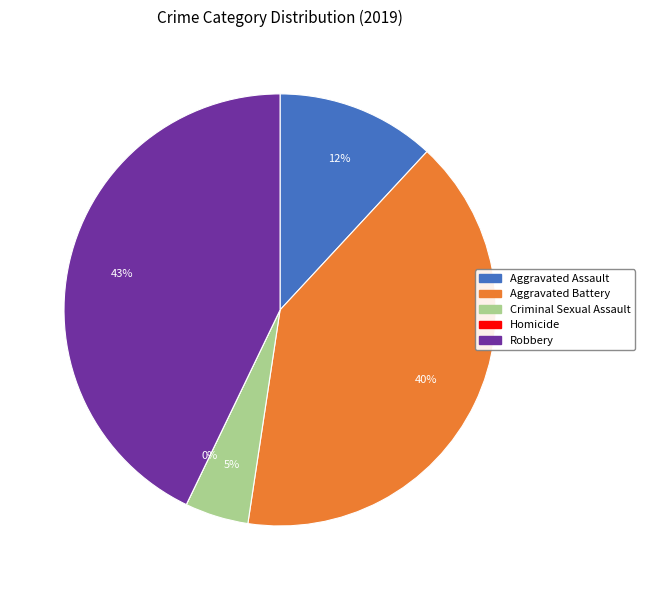

Does Homicide represent more than half of the total?

No